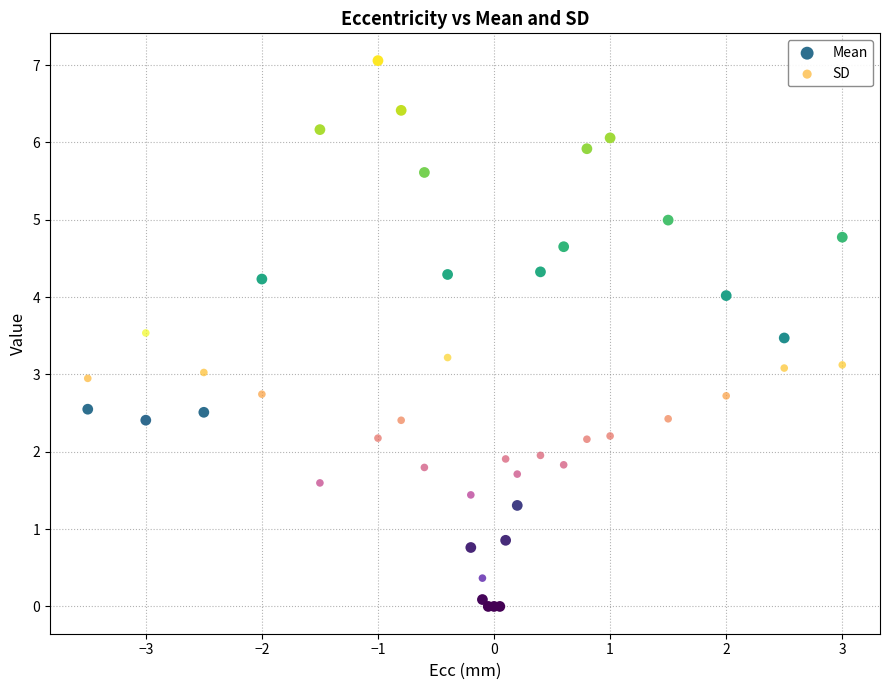

In the SD series, what Y value is closest to 1?

1.4